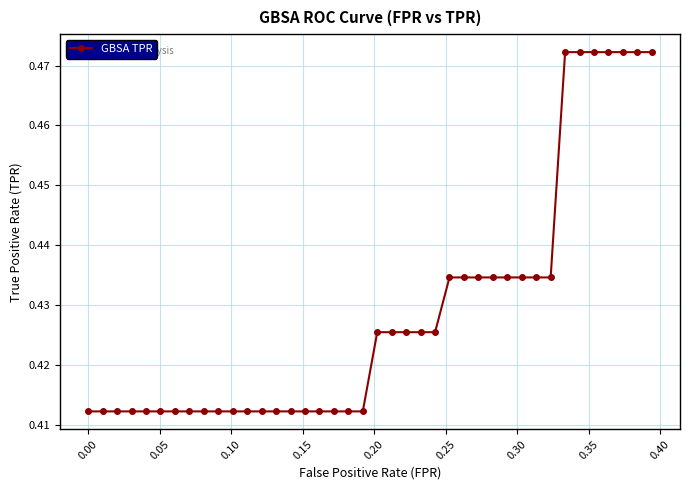

Count the values in the range 0 to 1.

40